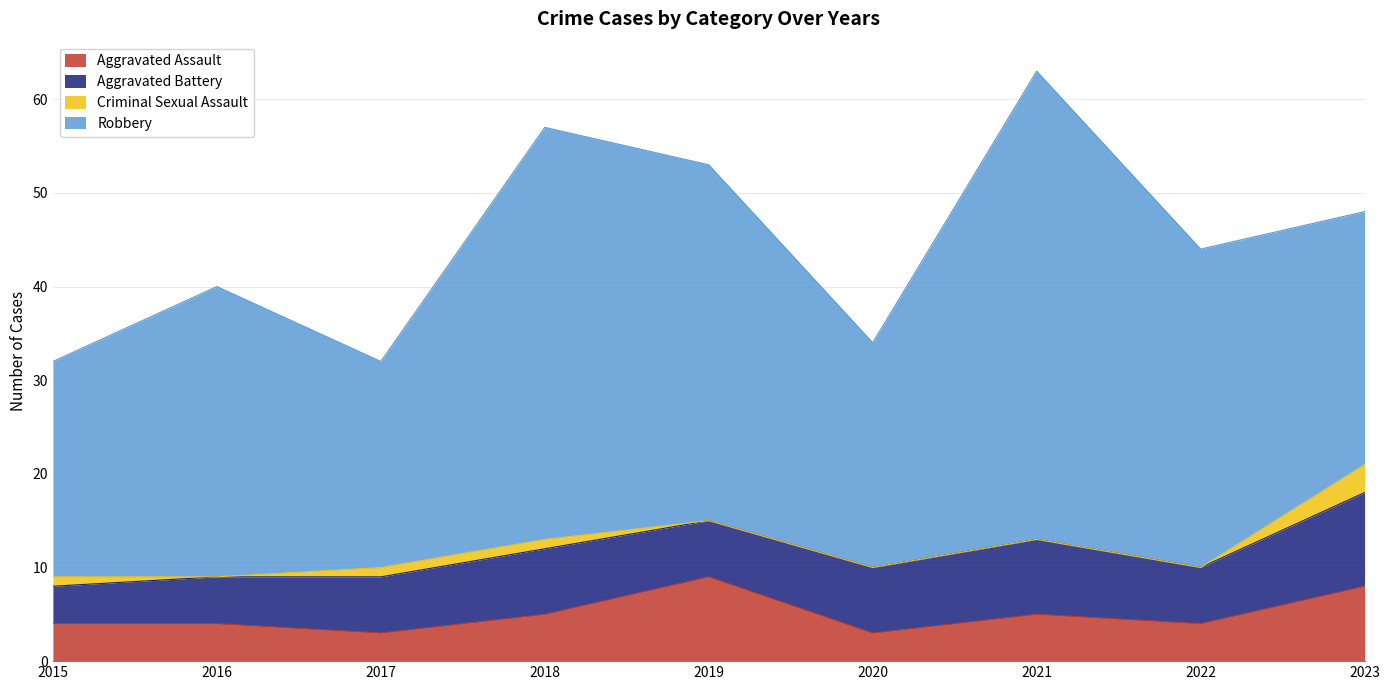

At which category does Aggravated Battery reach its first local peak?

2018